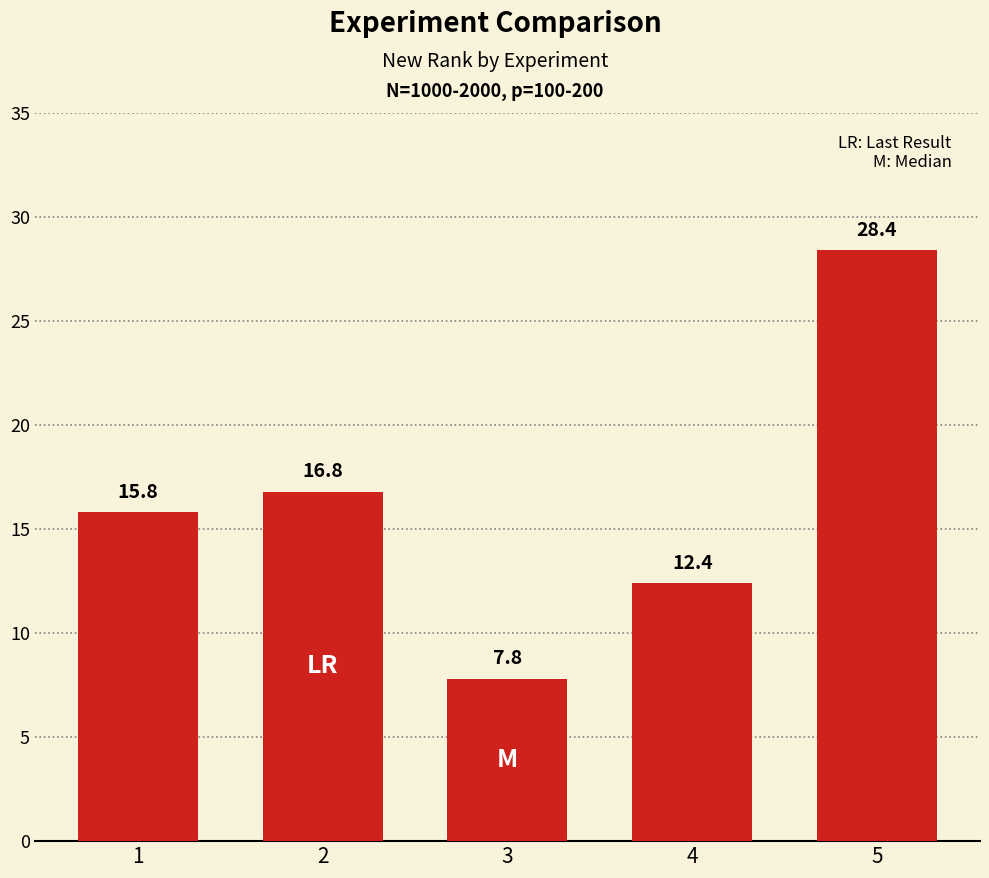

Are the bars grouped side by side (vs. stacked)?

No